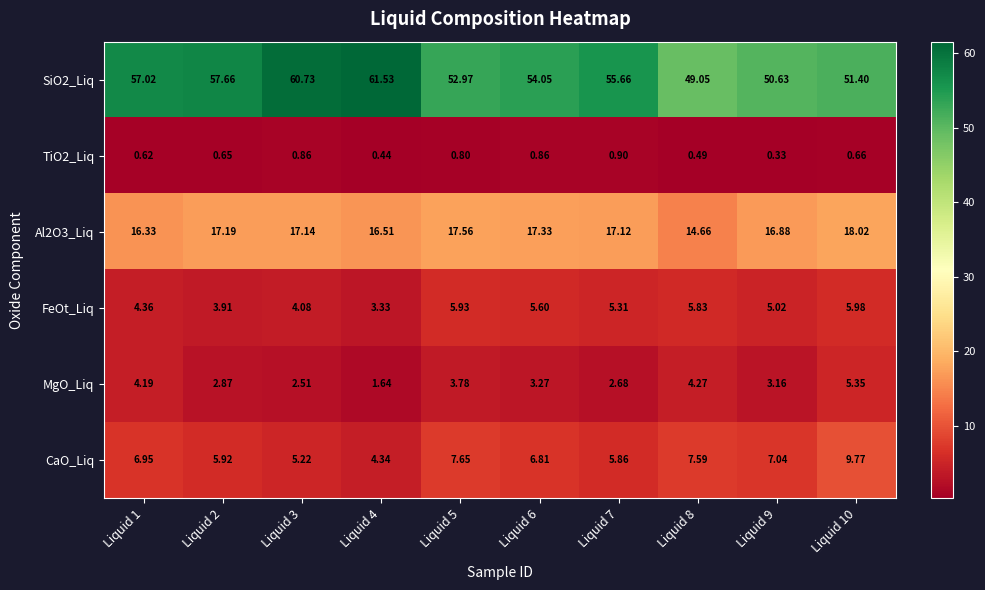

Between Liquid 9 and Liquid 10, which series saw the biggest shift?

CaO_Liq